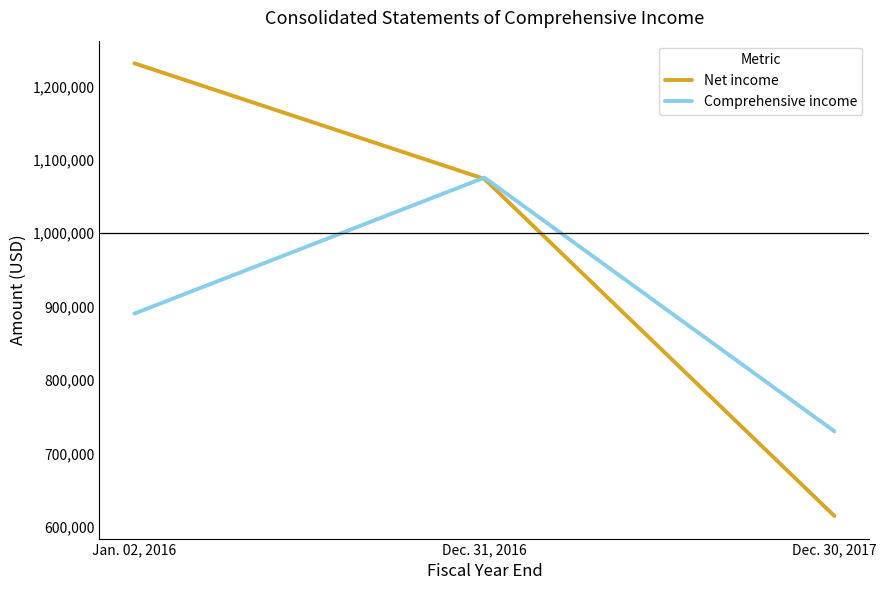

Is it true that Comprehensive income equals 890643 at Jan. 02, 2016?

True